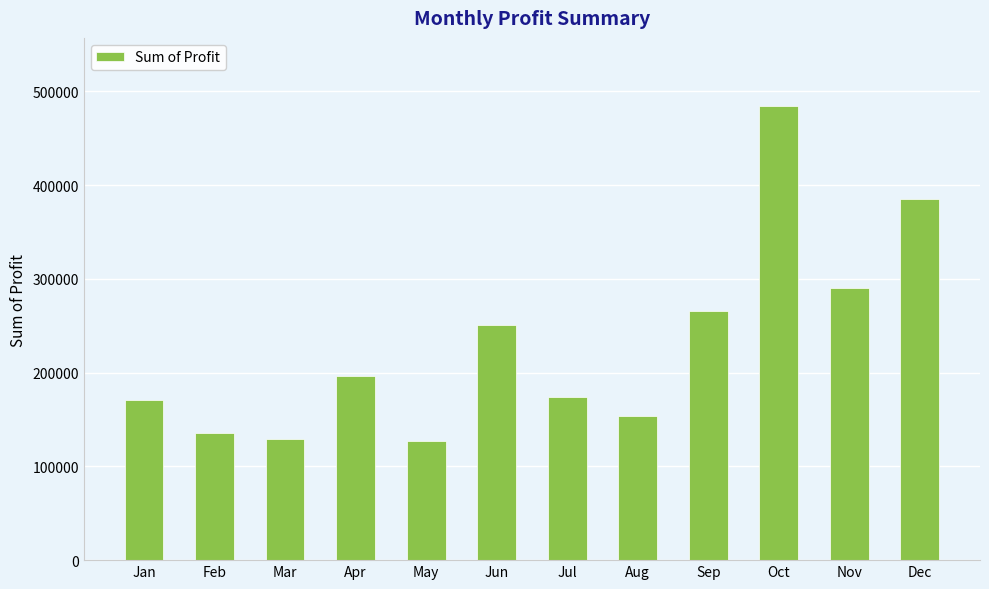

How many bars are there in total?

12